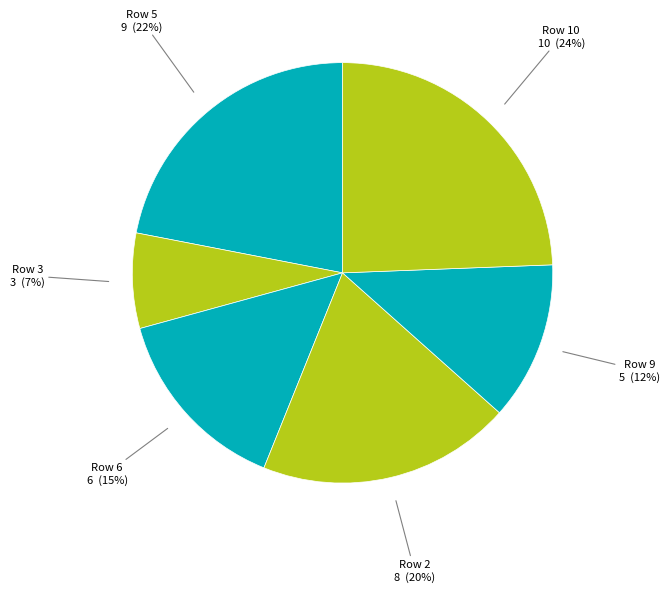

Does Row 9 represent more than half of the total?

No